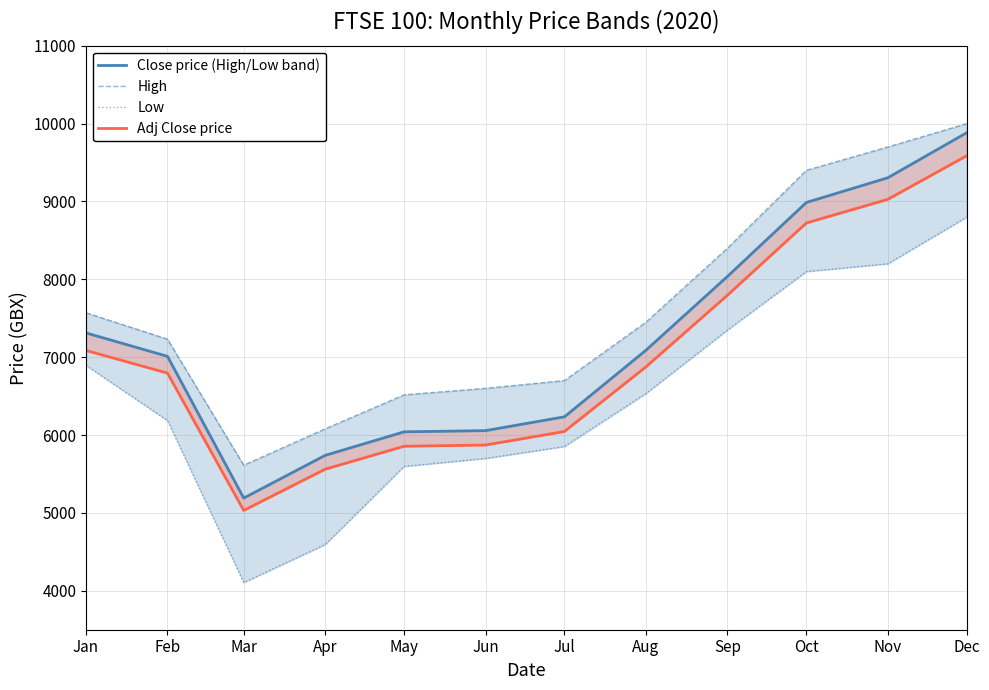

What is the value of the Close price (High/Low band) point at the 11th from the left?

9304.6